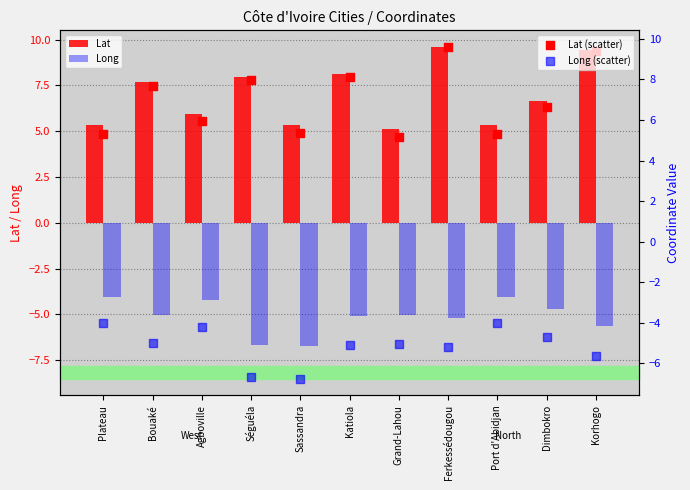

Which series has the largest total across all categories?

Lat